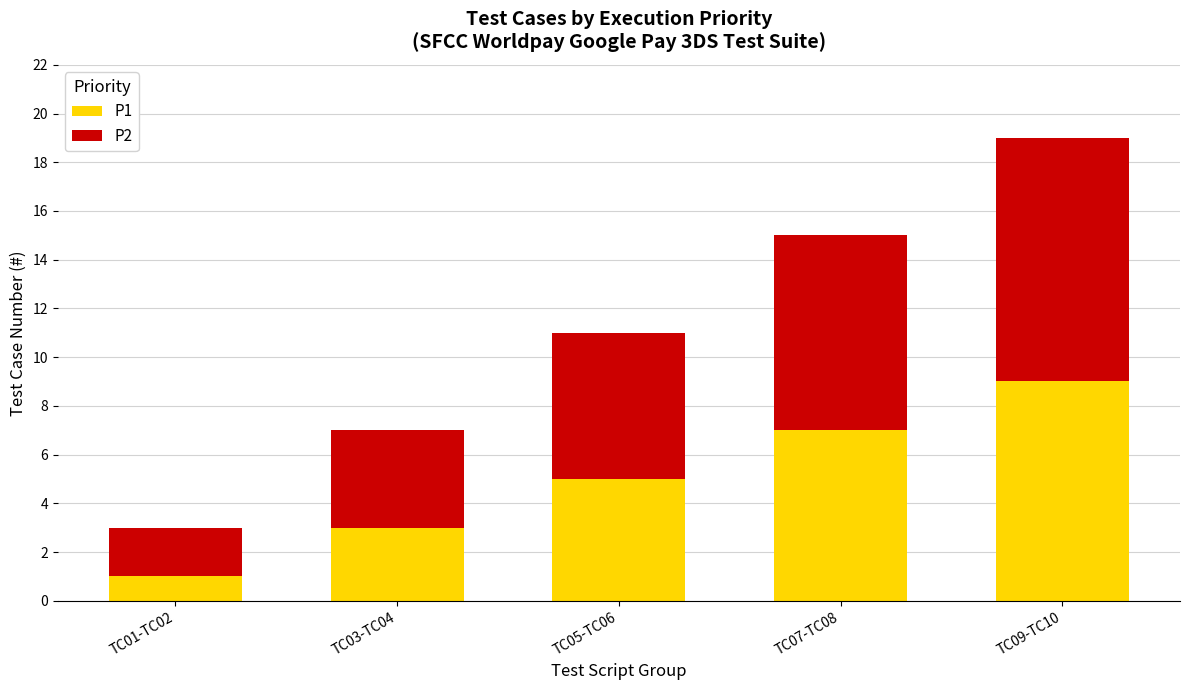

What is the average value of the P1 series?

5